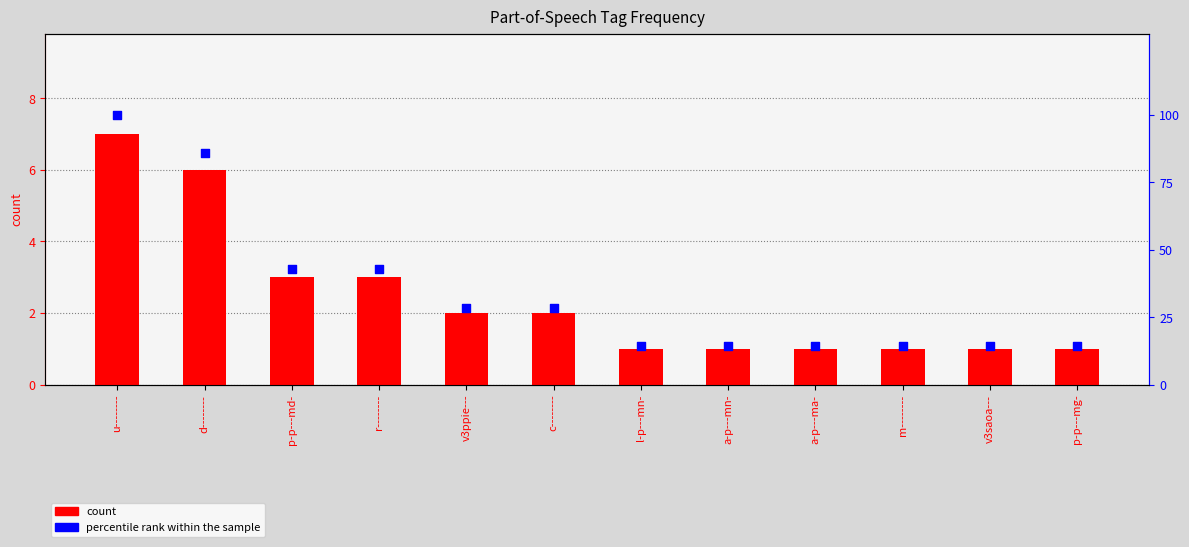

Which series has the largest total across all categories?

percentile rank within the sample